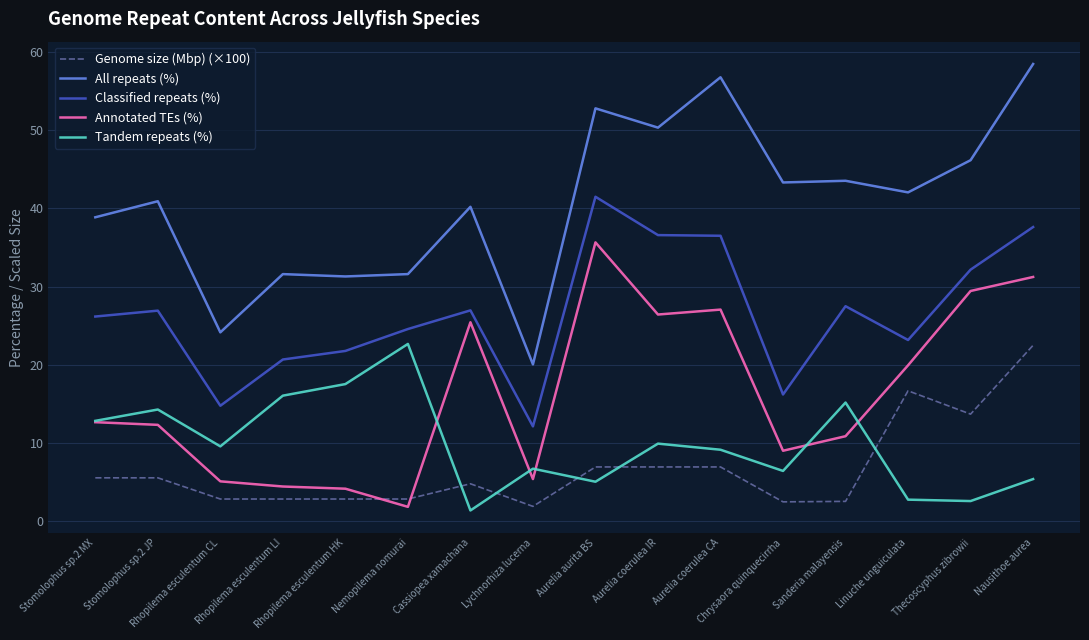

The value of Classified repeats (%) at Sanderia malayensis is 27.5. True or false?

True